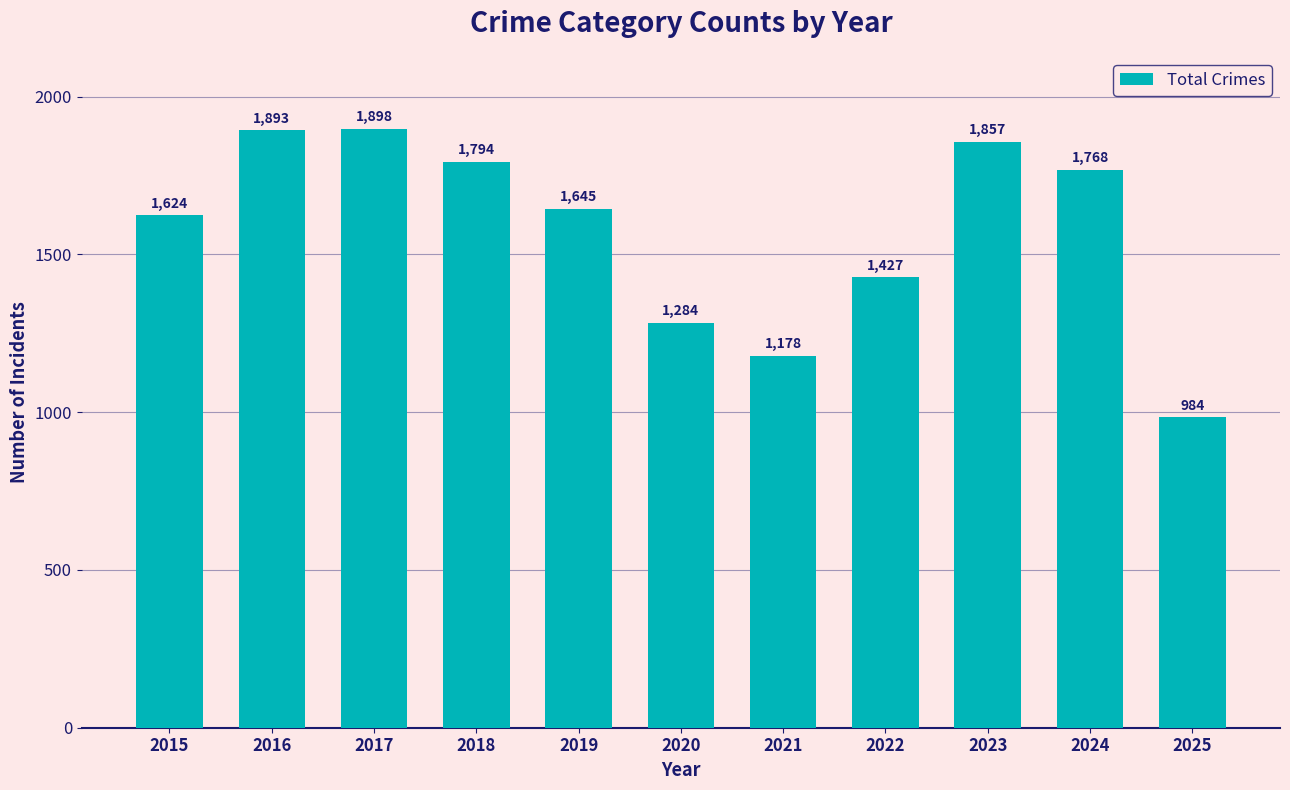

Where is the data nearest to the value 1441?

2022